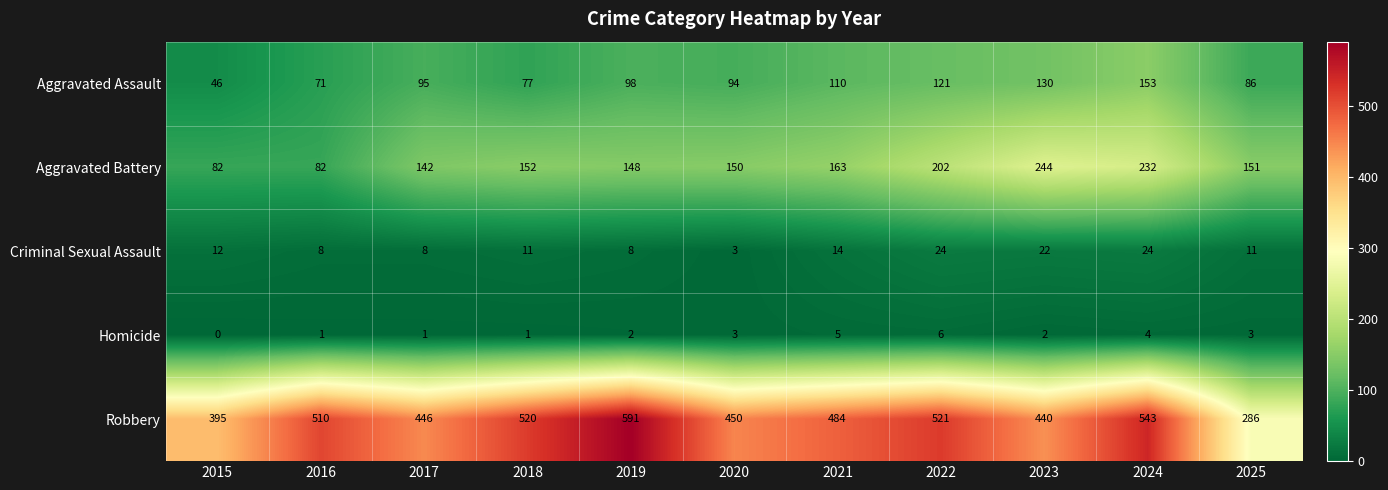

At how many categories does at least one series exceed 390?

10